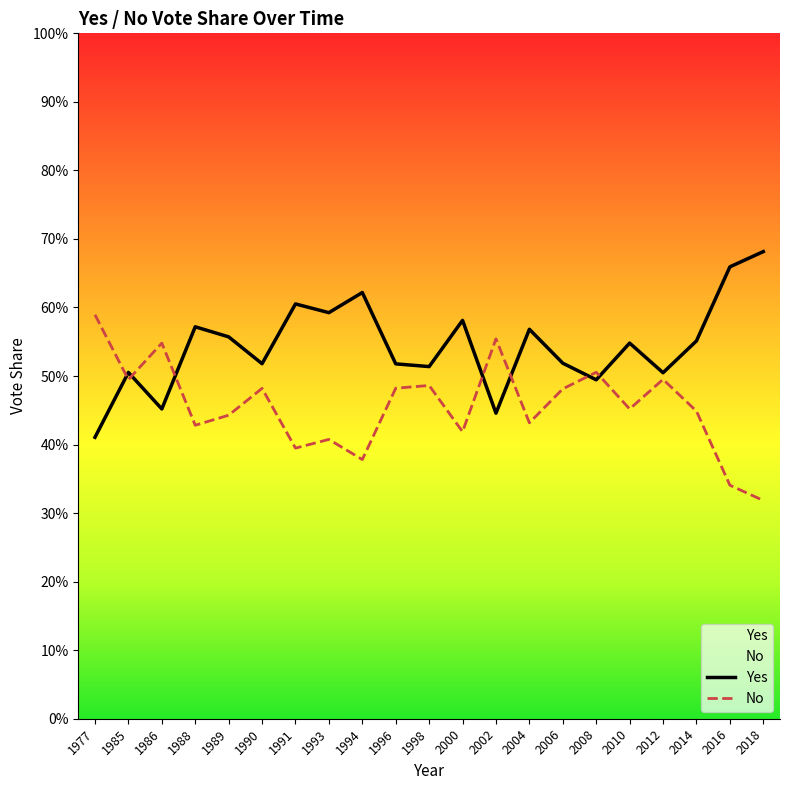

Is it true that Yes equals 0.5 at 1986?

True